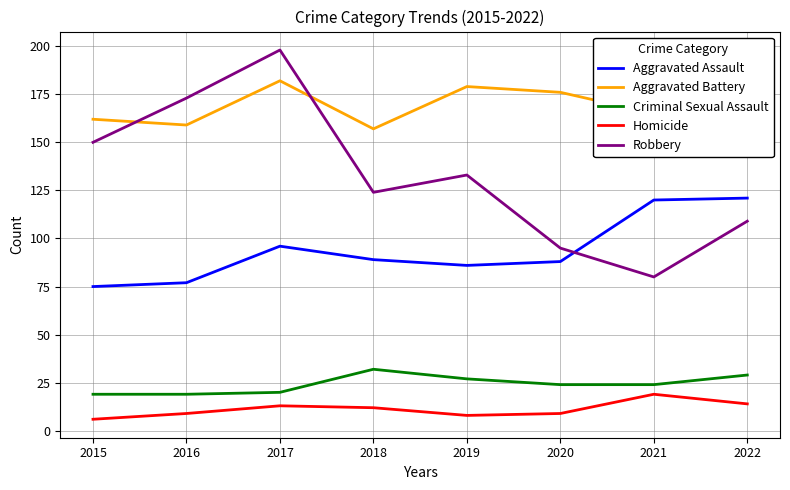

True or false: Homicide and Criminal Sexual Assault cross at least once.

False